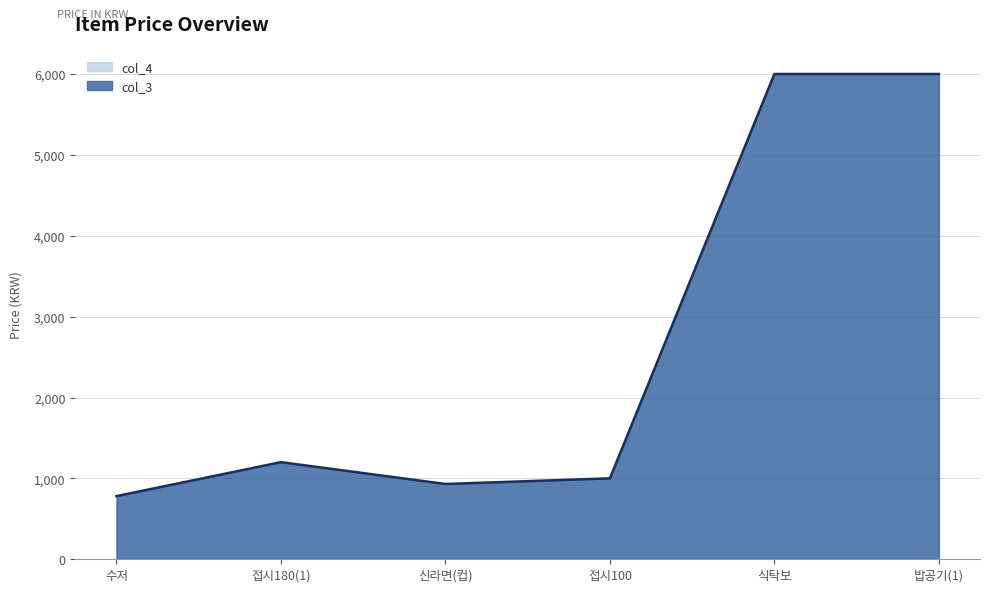

How many lines are shown in the chart?

2